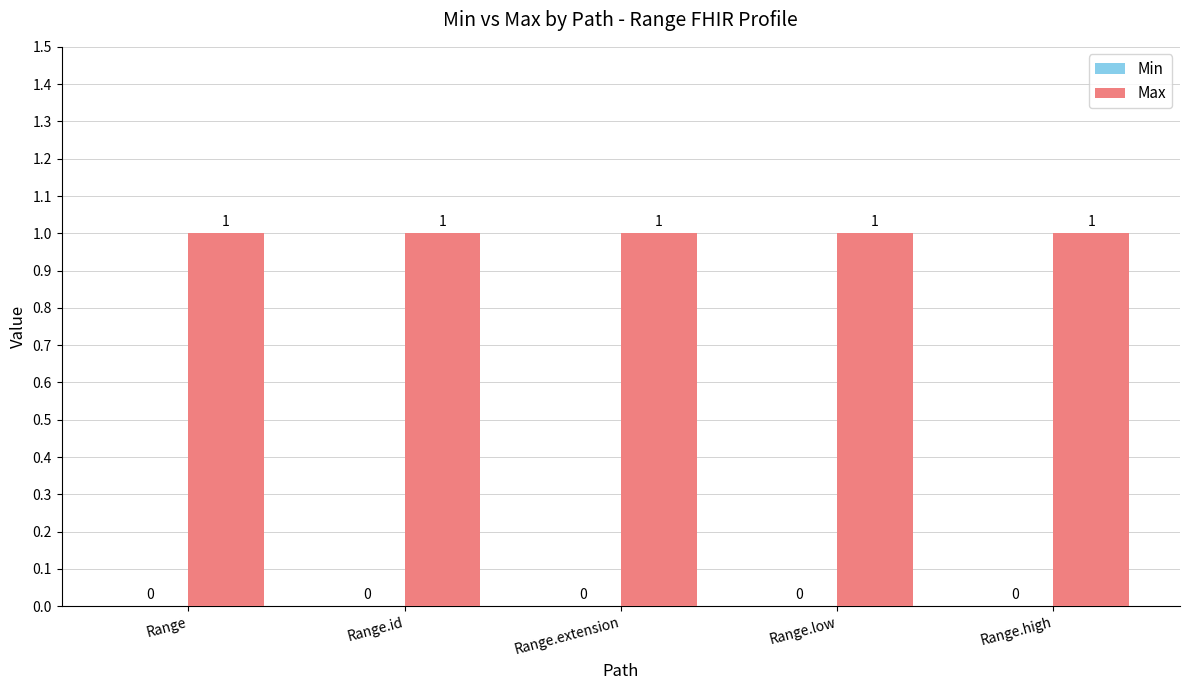

Count the number of categories in the chart.

5